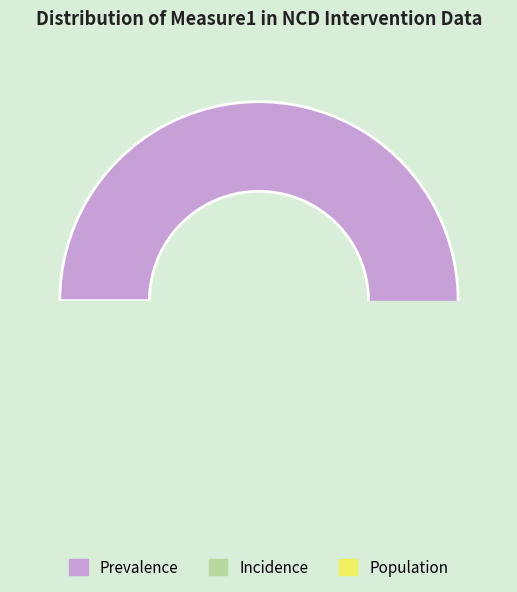

How many slices are in this pie chart?

3